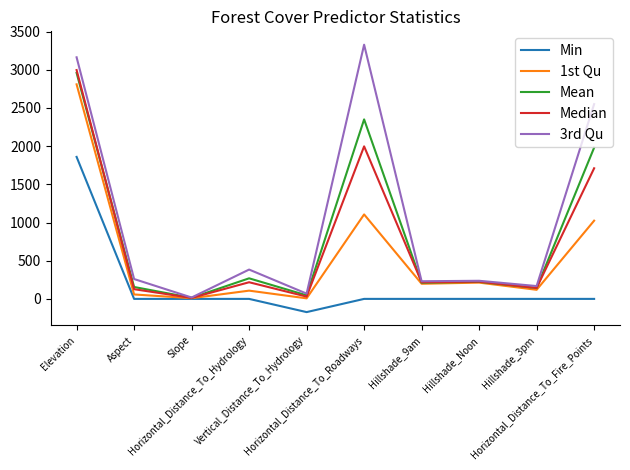

Which series has the largest range (max minus min)?

3rd Qu